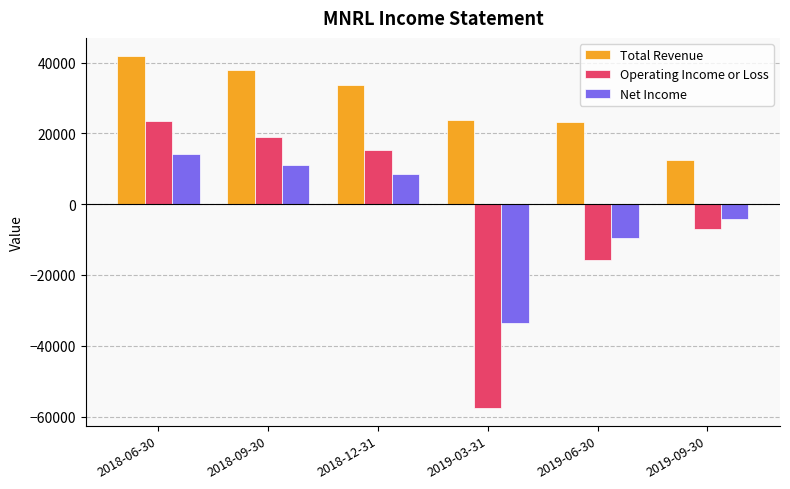

At which category is the sum across all series the highest?

2018-06-30